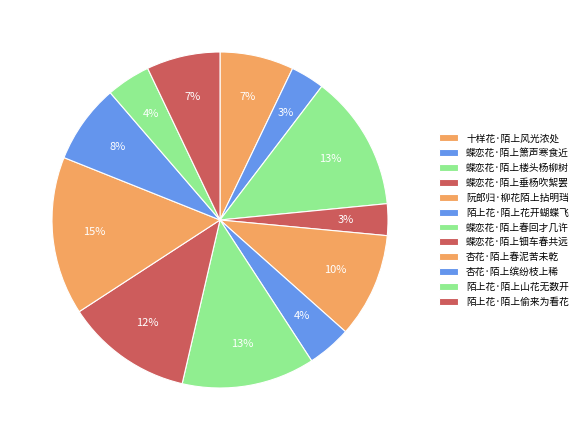

To the nearest percent, what percentage of the pie is 十样花·陌上风光浓处?

7%